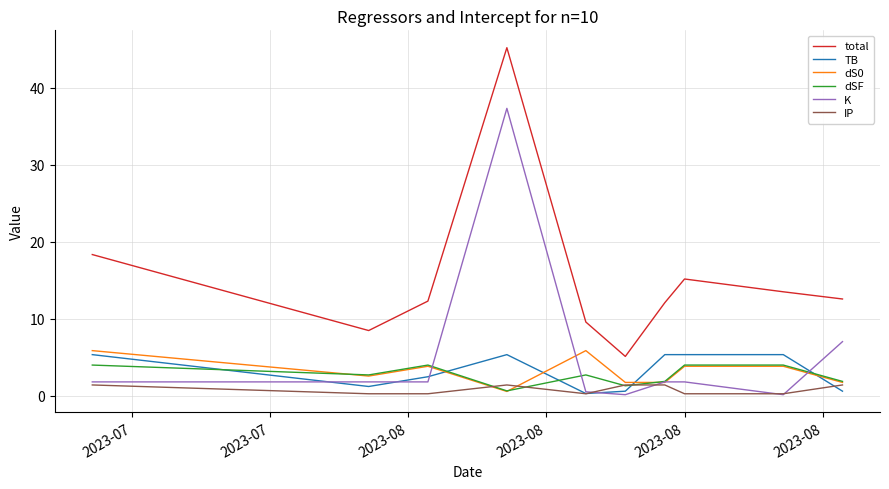

True or false: TB and dS0 intersect in this chart.

True